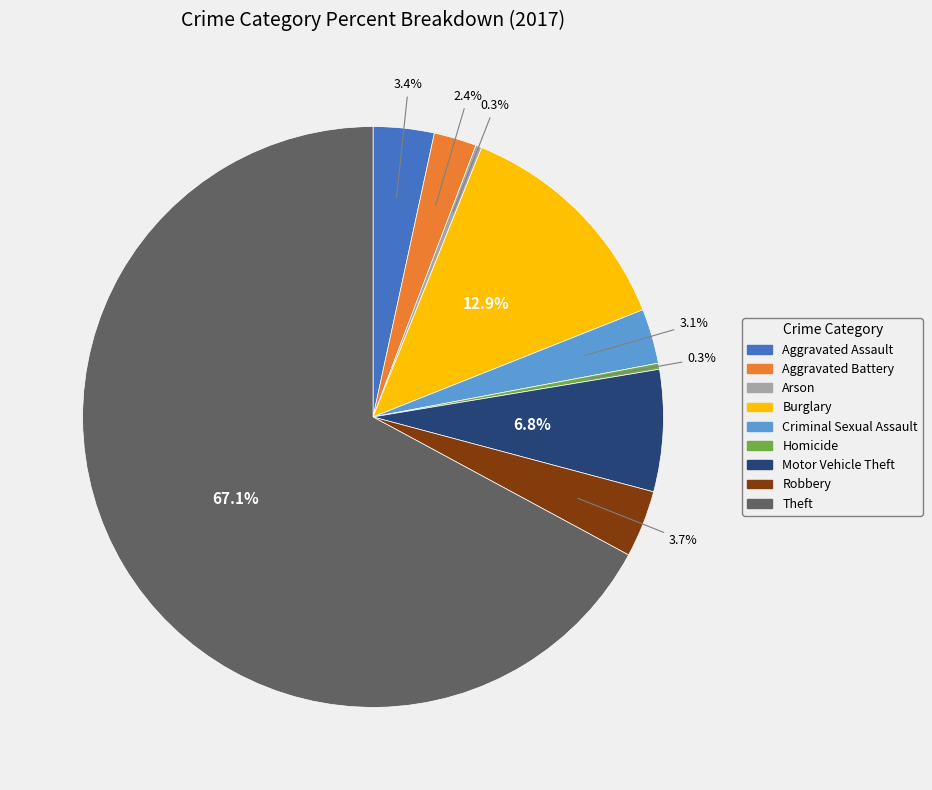

Between Aggravated Assault and Arson, which is larger?

Aggravated Assault